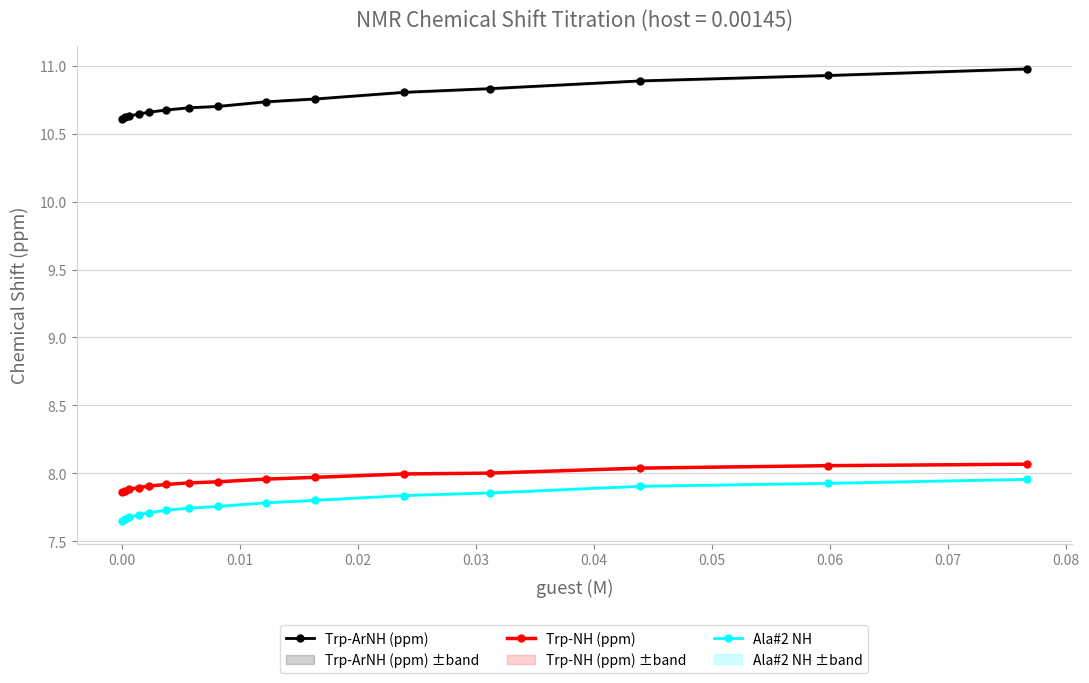

Reading right to left, transcribe all the data shown in this chart.

Trp-ArNH (ppm): 11.0	10.9	10.9	10.8	10.8	10.8	10.7	10.7	10.7	10.7	10.7	10.6	10.6	10.6	10.6
Trp-NH (ppm): 8.1	8.1	8.0	8.0	8.0	8.0	8.0	7.9	7.9	7.9	7.9	7.9	7.9	7.9	7.9
Ala#2 NH: 8.0	7.9	7.9	7.9	7.8	7.8	7.8	7.8	7.7	7.7	7.7	7.7	7.7	7.7	7.7